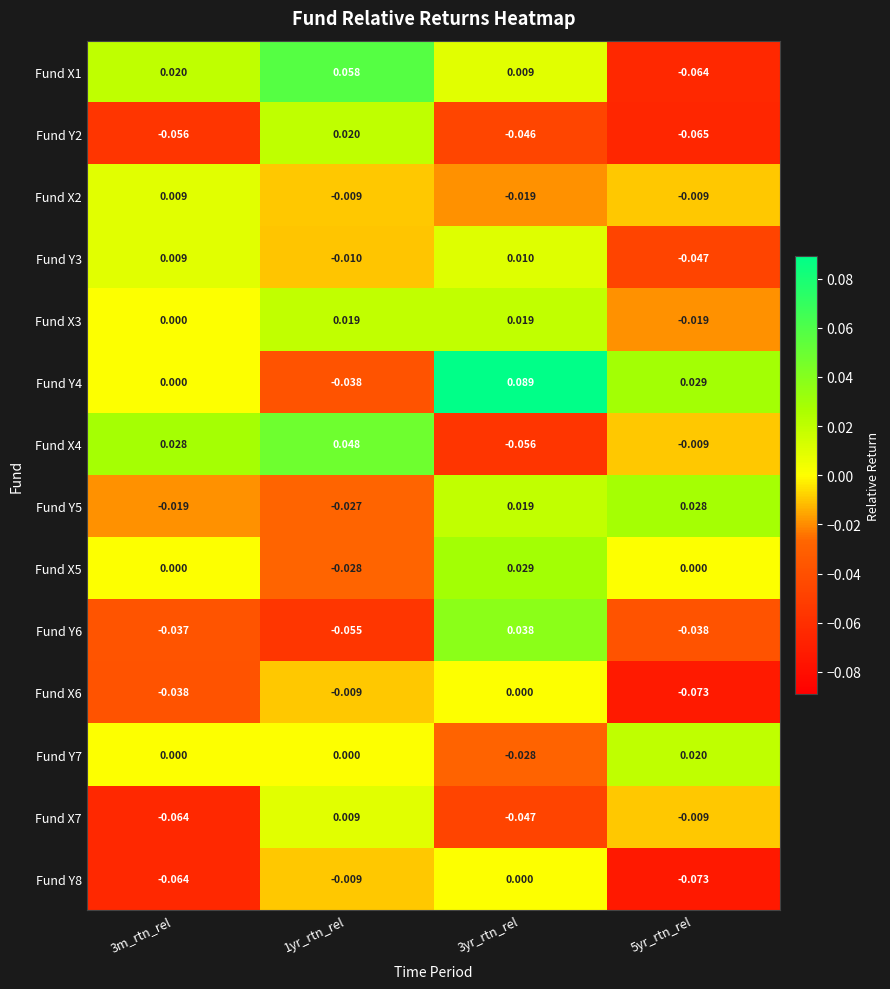

Is the value of Fund X2 at 5yr_rtn_rel greater than the value of Fund Y2 at 3yr_rtn_rel?

Yes